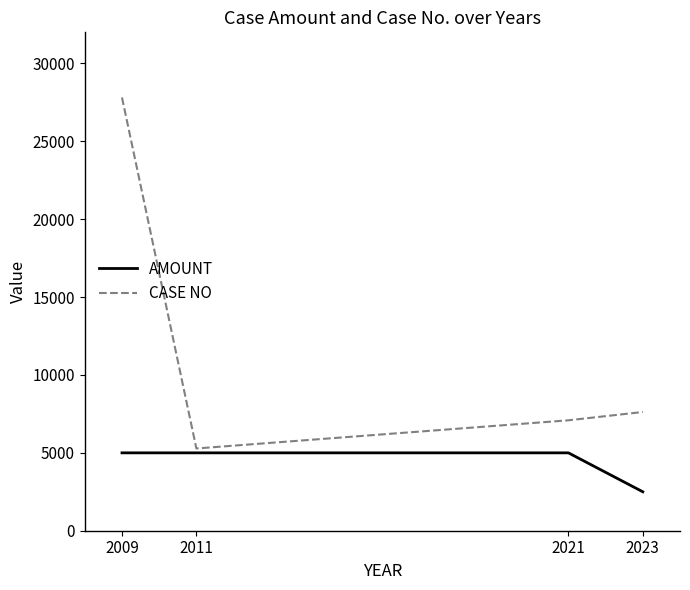

Read the AMOUNT value at 2023.

2500